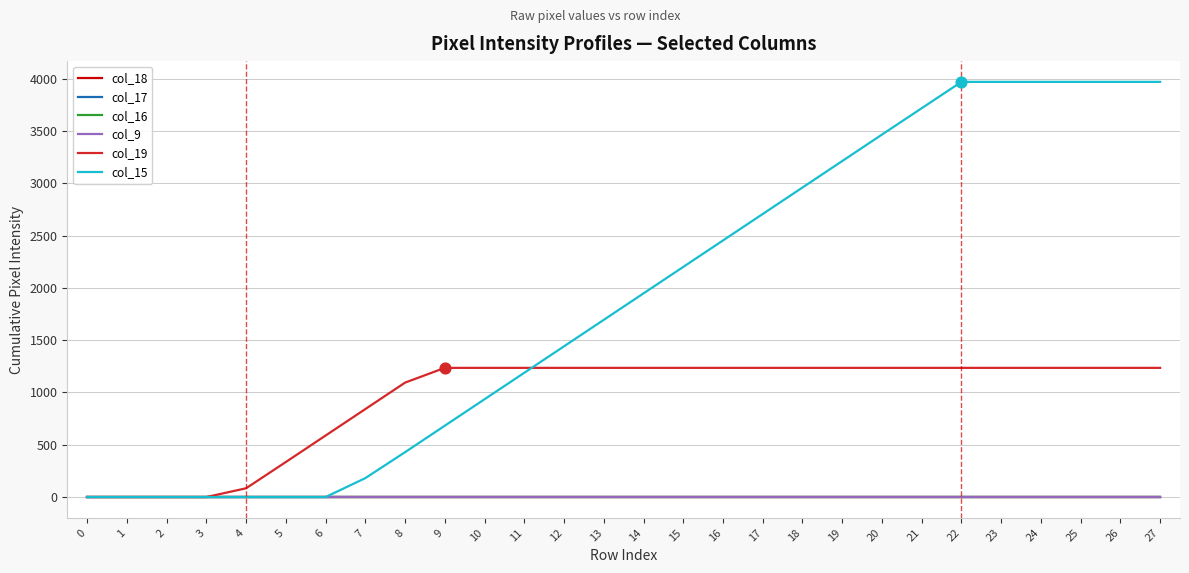

Which series has the largest total across all categories?

col_15